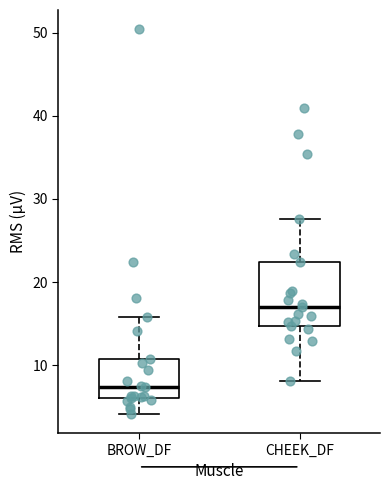

Which box's median line is the highest?

CHEEK_DF